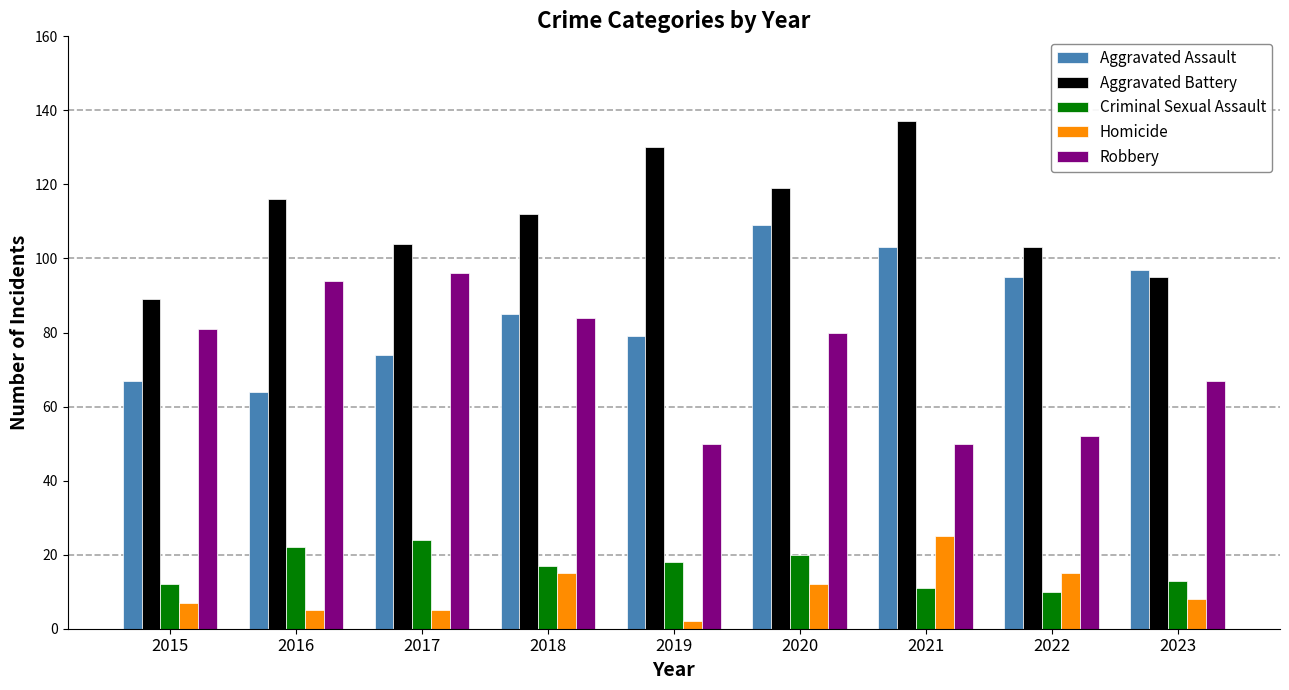

Are the bars horizontal?

No